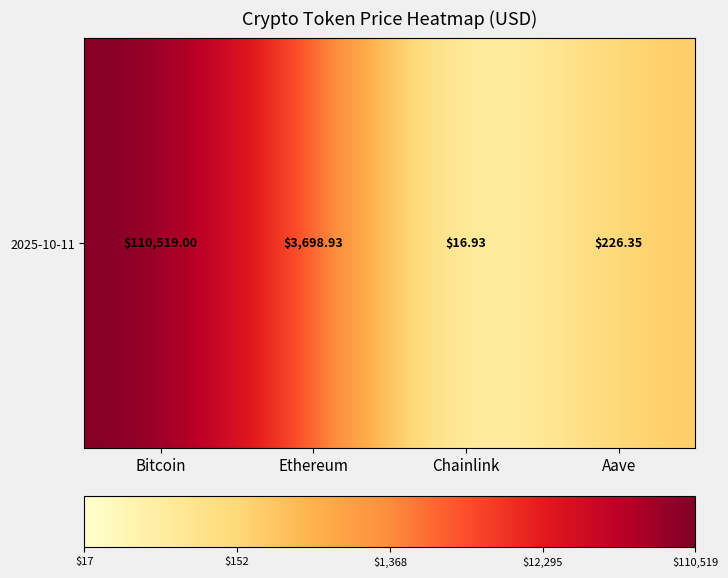

Which category has the lowest value across all series?

Chainlink